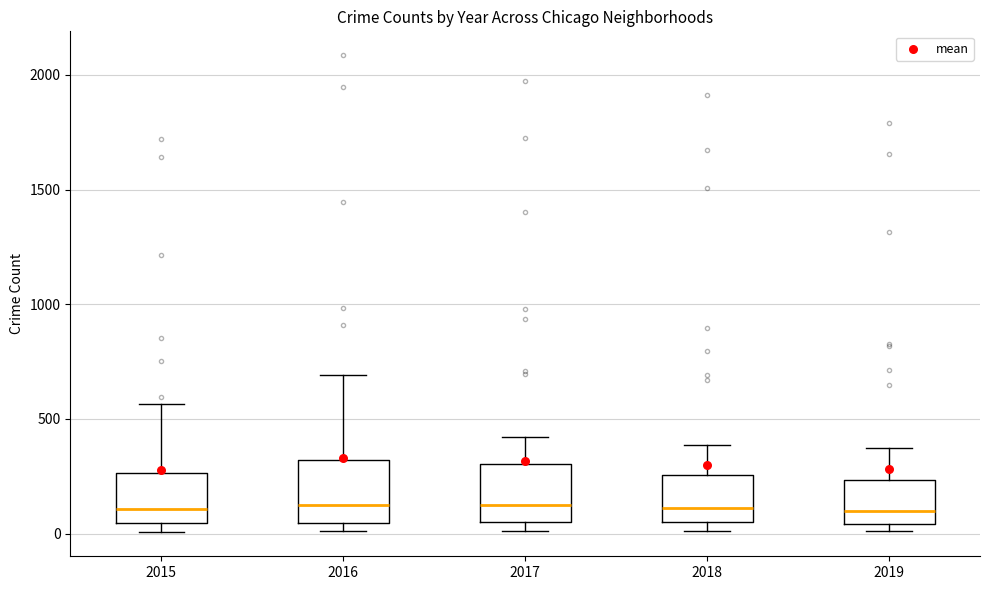

Reading left to right, transcribe this box plot: for each box, give where its median line is, the range the box spans, and where its two whiskers end, as read against the y-axis. The values are not printed on the chart, so give them approximately, as read against the axis.

2015: median 100, box 50 to 250, whiskers 0 to 550
2016: median 150, box 50 to 300, whiskers 0 to 700
2017: median 100, box 50 to 300, whiskers 0 to 400
2018: median 100, box 50 to 250, whiskers 0 to 400
2019: median 100, box 50 to 250, whiskers 0 to 400